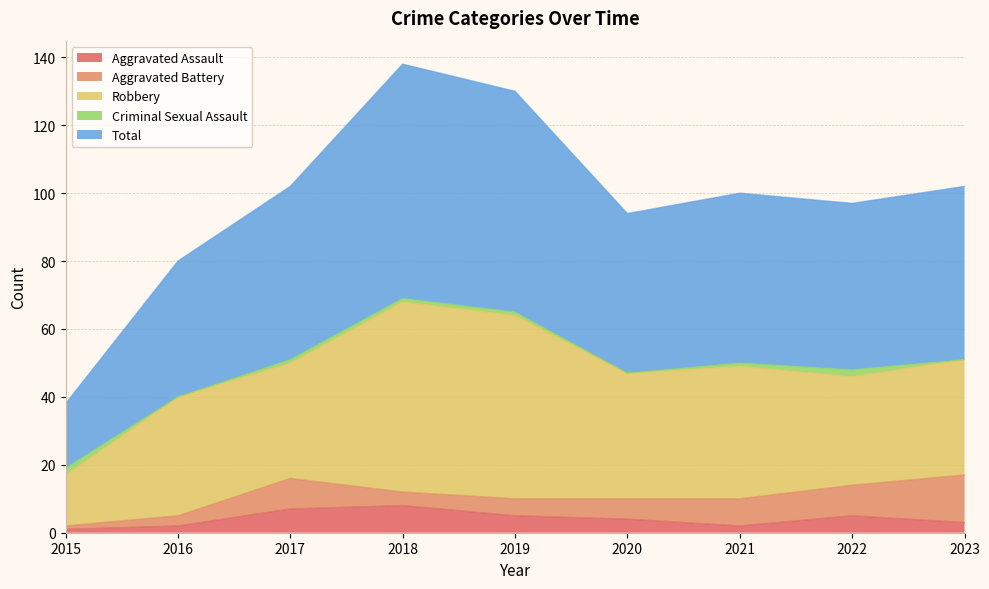

The value of Total at 2017 is 51. True or false?

True